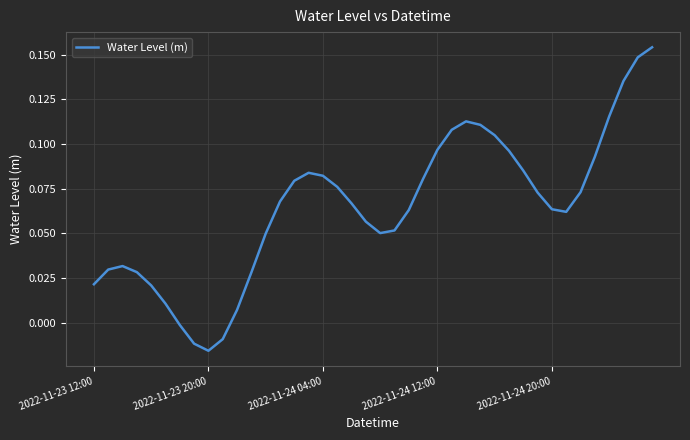

How many points are higher than both their immediate neighbors (excluding endpoints)?

3